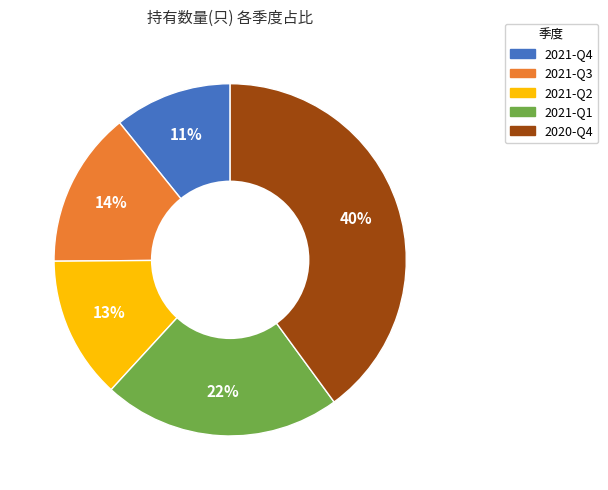

To the nearest percent, what is the difference between the 2021-Q4 and 2021-Q1 slice percentages?

11%